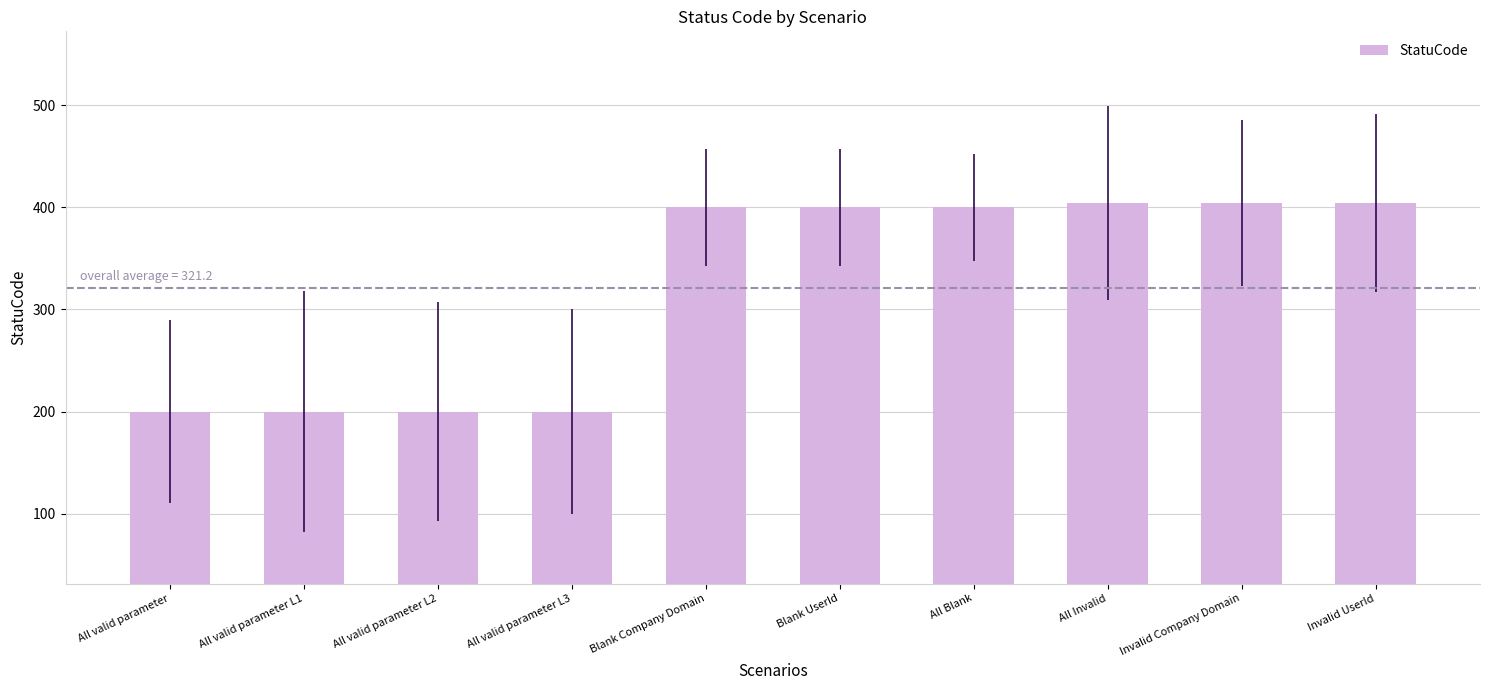

The value at All Invalid is 604. True or false?

False